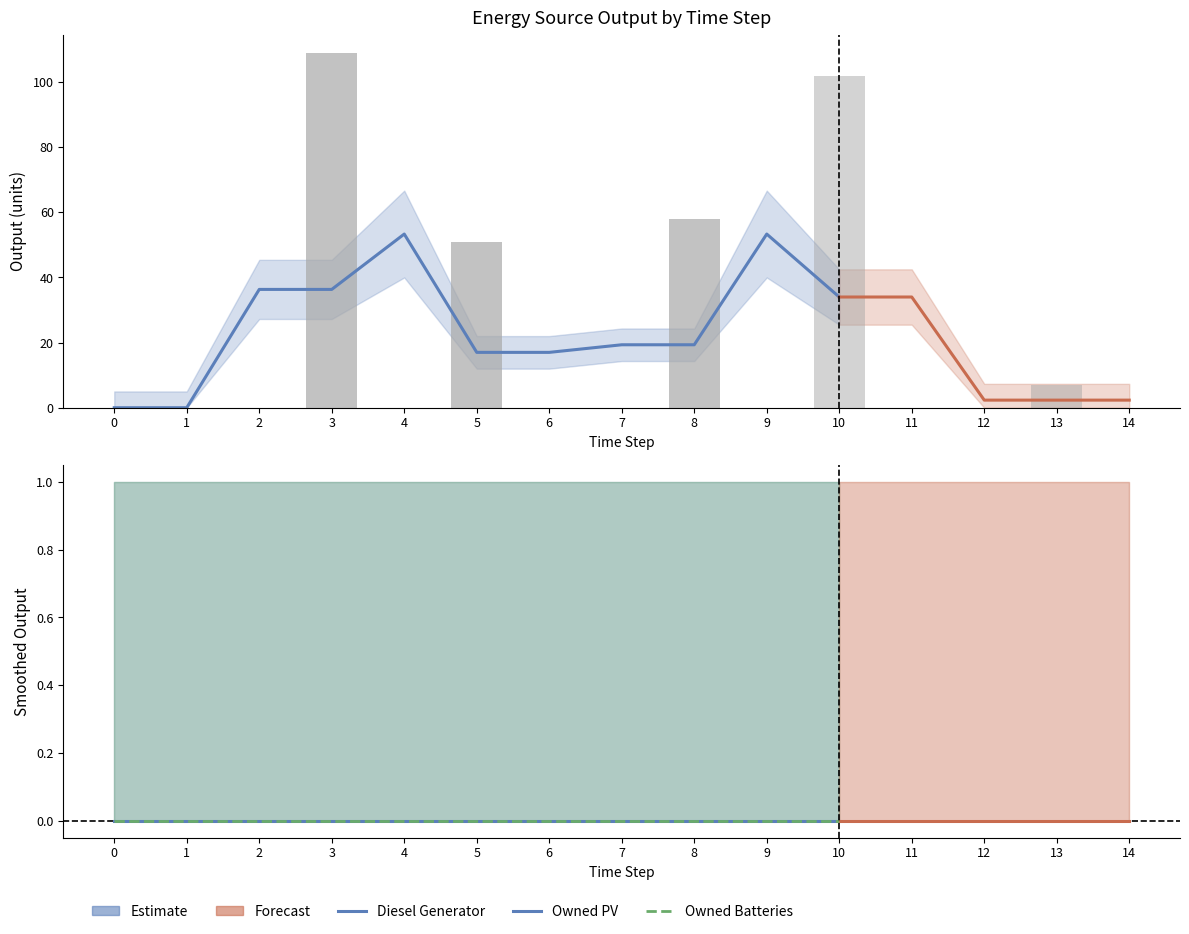

What are all the series names shown in the legend?

Diesel Generator, Owned PV, Owned Batteries